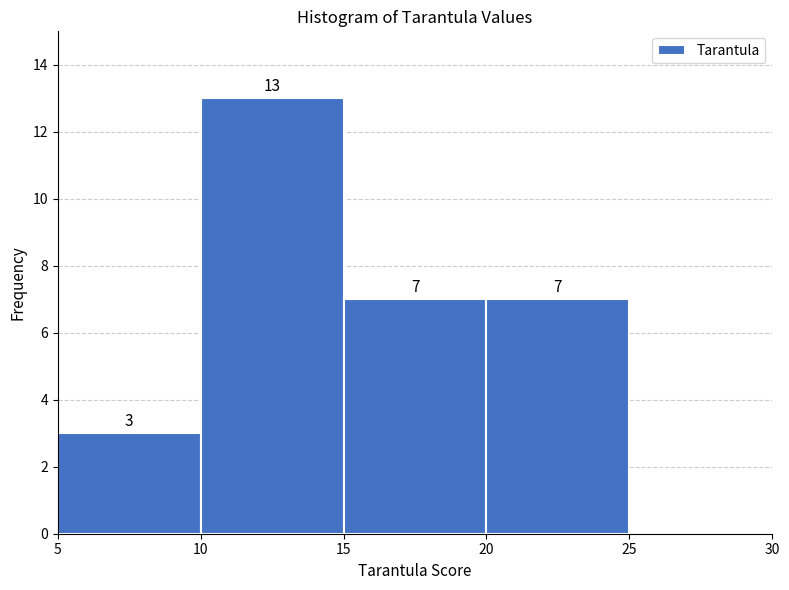

Which range on the x-axis has the tallest bar?

10 to 15